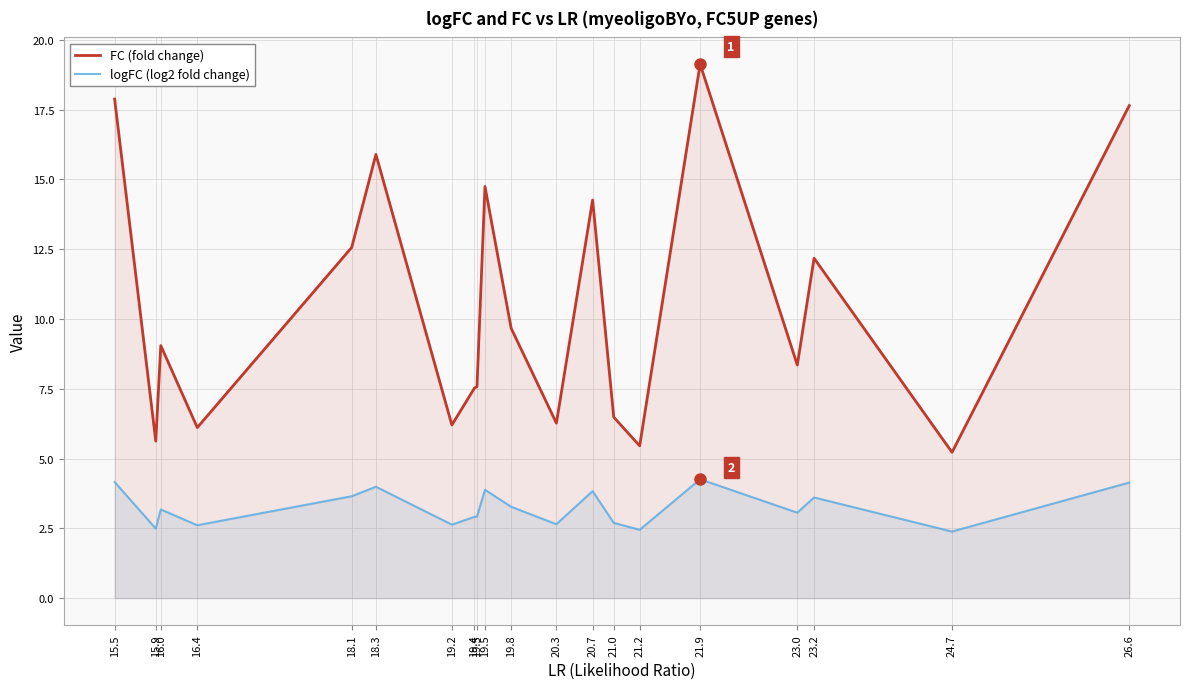

In FC (fold change), how many points are lower than both neighbors (excluding endpoints)?

7